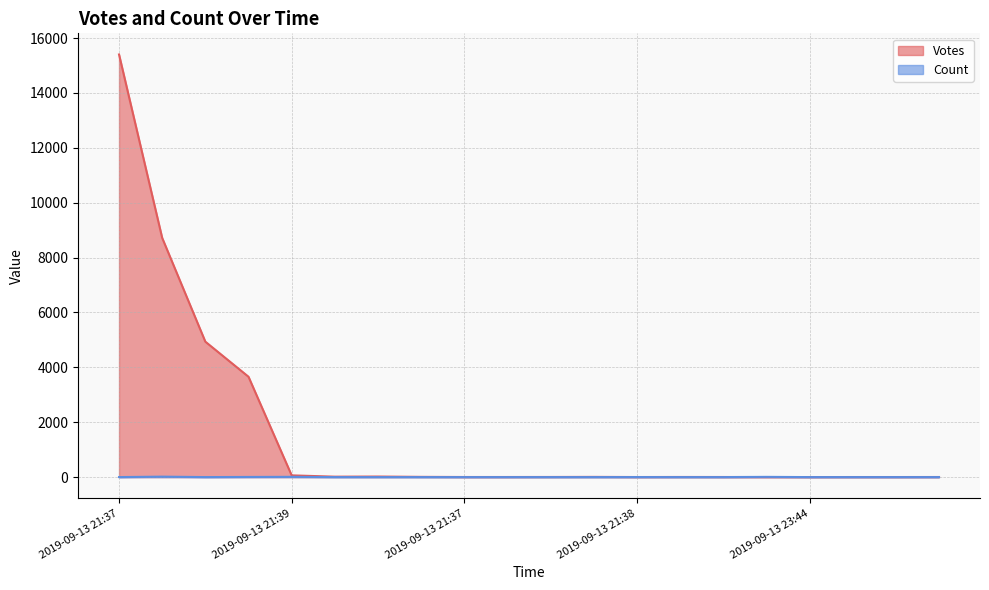

Reading left to right, list all the values displayed in this chart.

Votes: 2019-09-13 21:37=15402	2019-09-13 21:37=8717	2019-09-13 21:37=4936	2019-09-13 21:37=3658	2019-09-13 21:39=64	2019-09-13 22:59=16	2019-09-13 21:54=21	2019-09-13 22:13=9	2019-09-13 21:37=4	2019-09-13 21:38=4	2019-09-13 21:38=5	2019-09-13 22:40=8	2019-09-13 21:38=3	2019-09-13 23:42=5	2019-09-13 22:12=4	2019-09-14 03:32=2	2019-09-13 23:44=2	2019-09-13 23:20=3	2019-09-13 23:20=3	2019-09-13 23:06=4
Count: 2019-09-13 21:37=1	2019-09-13 21:37=17	2019-09-13 21:37=1	2019-09-13 21:37=6	2019-09-13 21:39=10	2019-09-13 22:59=1	2019-09-13 21:54=1	2019-09-13 22:13=1	2019-09-13 21:37=1	2019-09-13 21:38=1	2019-09-13 21:38=1	2019-09-13 22:40=1	2019-09-13 21:38=2	2019-09-13 23:42=1	2019-09-13 22:12=1	2019-09-14 03:32=9	2019-09-13 23:44=1	2019-09-13 23:20=1	2019-09-13 23:20=1	2019-09-13 23:06=1